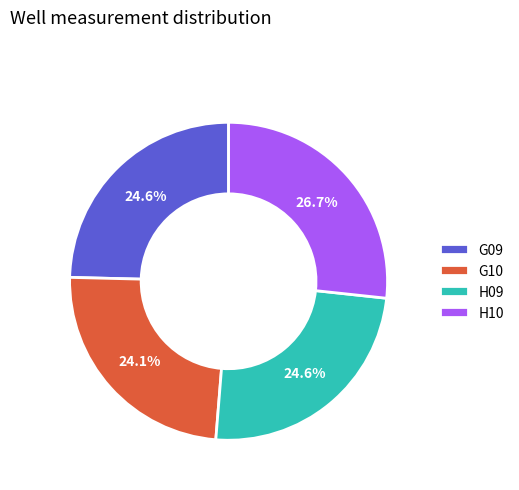

Is there any slice that represents more than half of the pie?

No